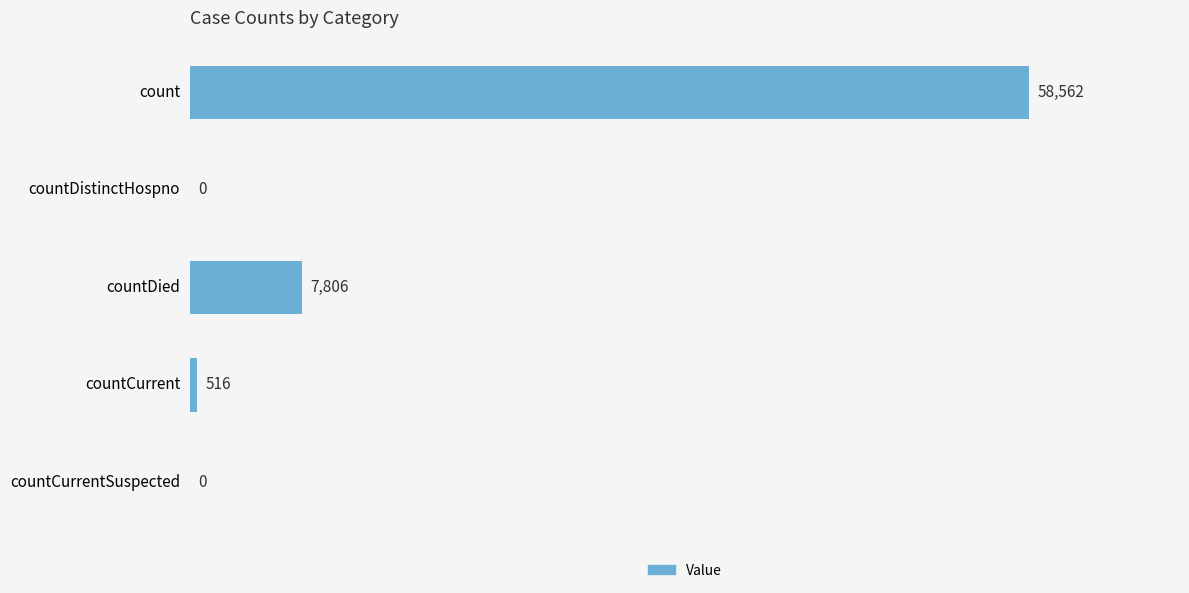

Between countCurrent and countCurrentSuspected, which is larger?

countCurrent